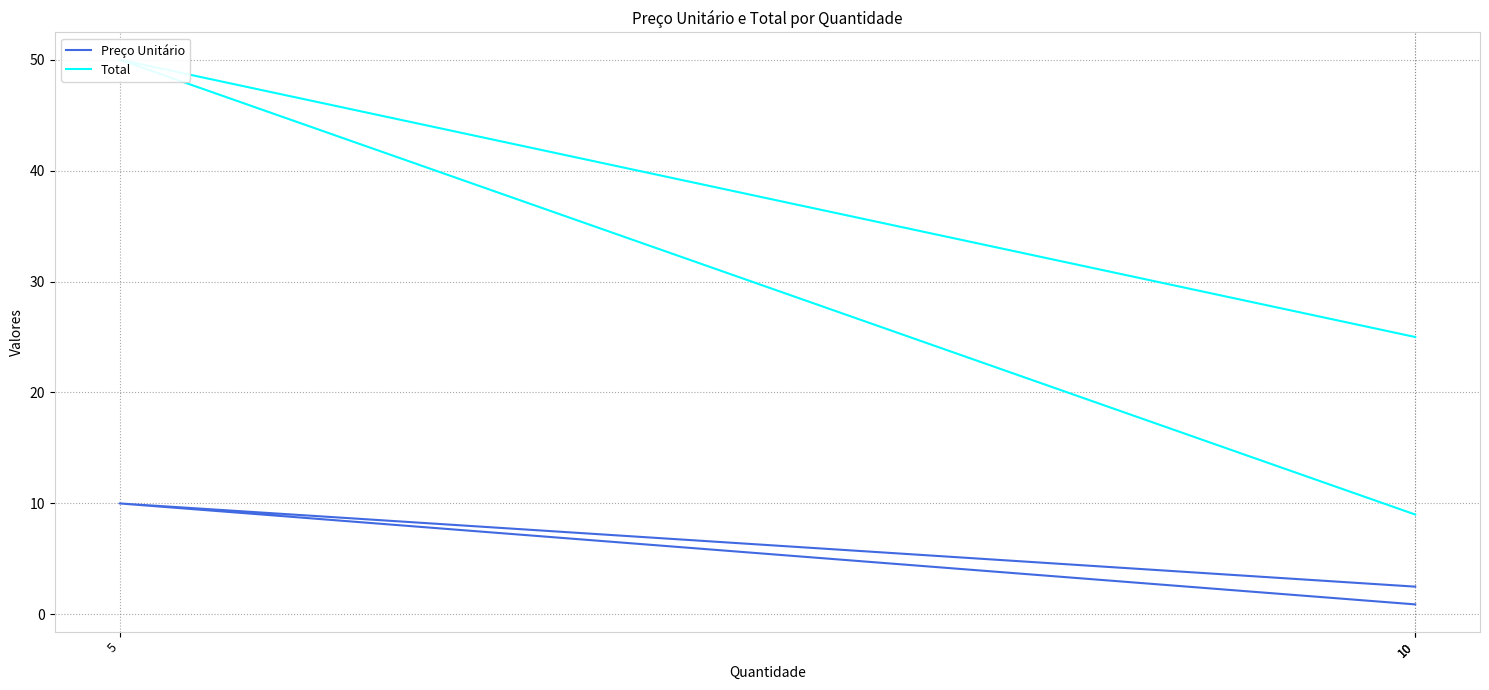

How many lines are shown in the chart?

2